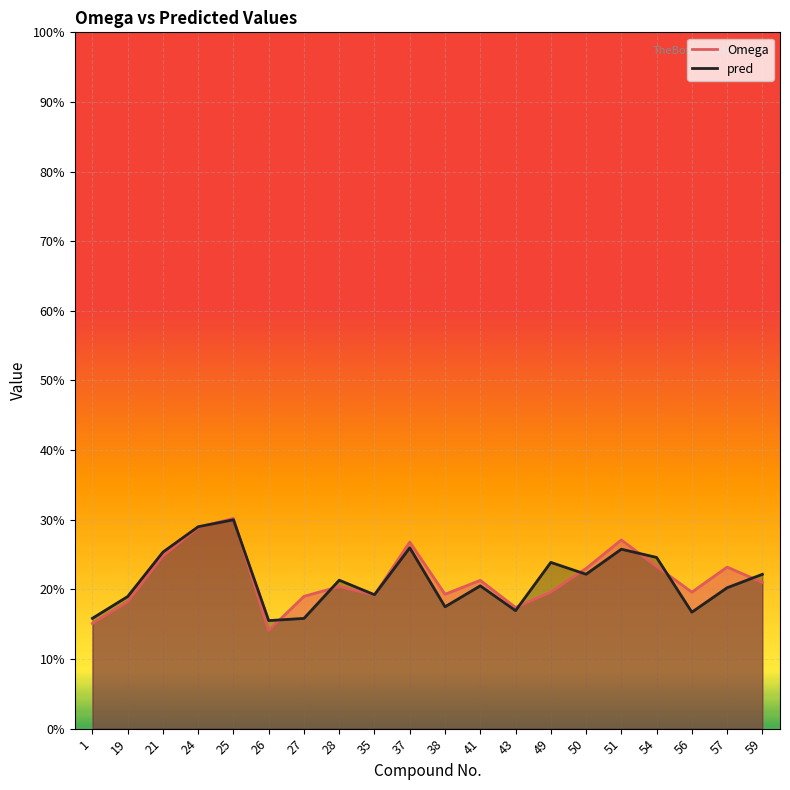

Where do Omega and pred first cross each other?

24 and 25